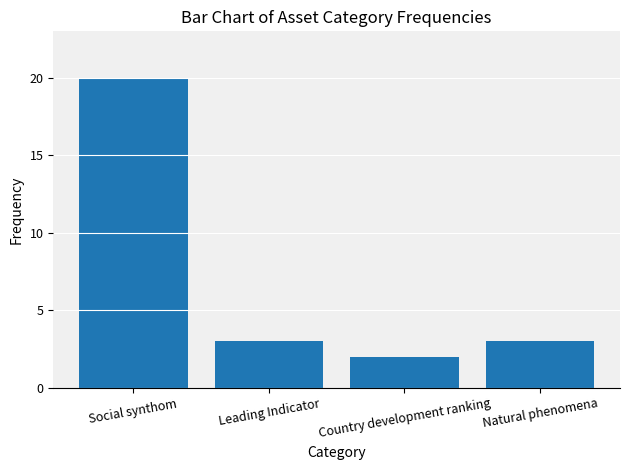

What is the average value?

7